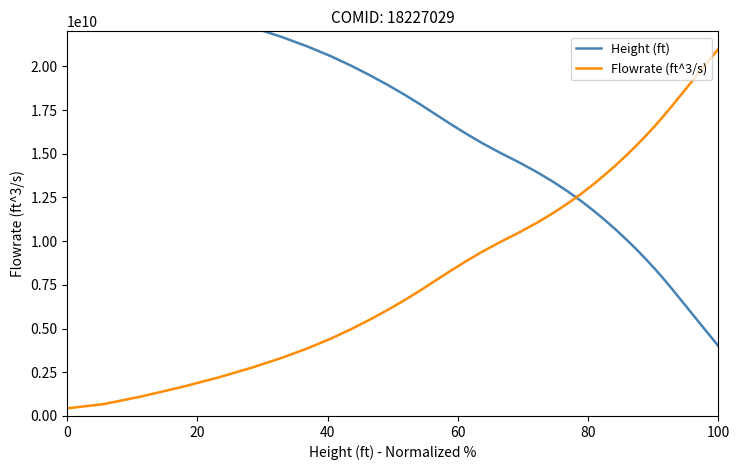

Where do Flowrate (ft^3/s) and Height (ft) first cross each other?

23 and 24